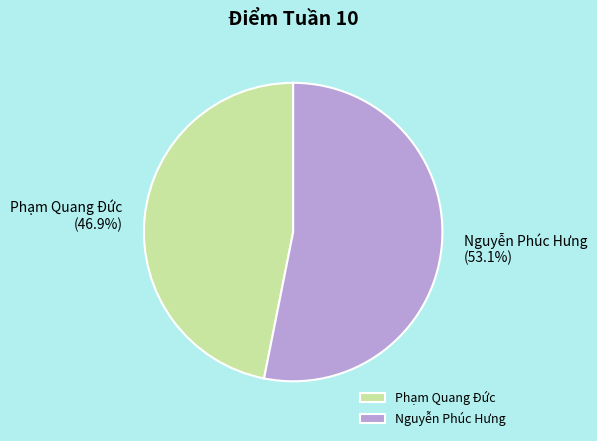

To the nearest percent, what percentage of the pie is Nguyễn Phúc Hưng?

53%